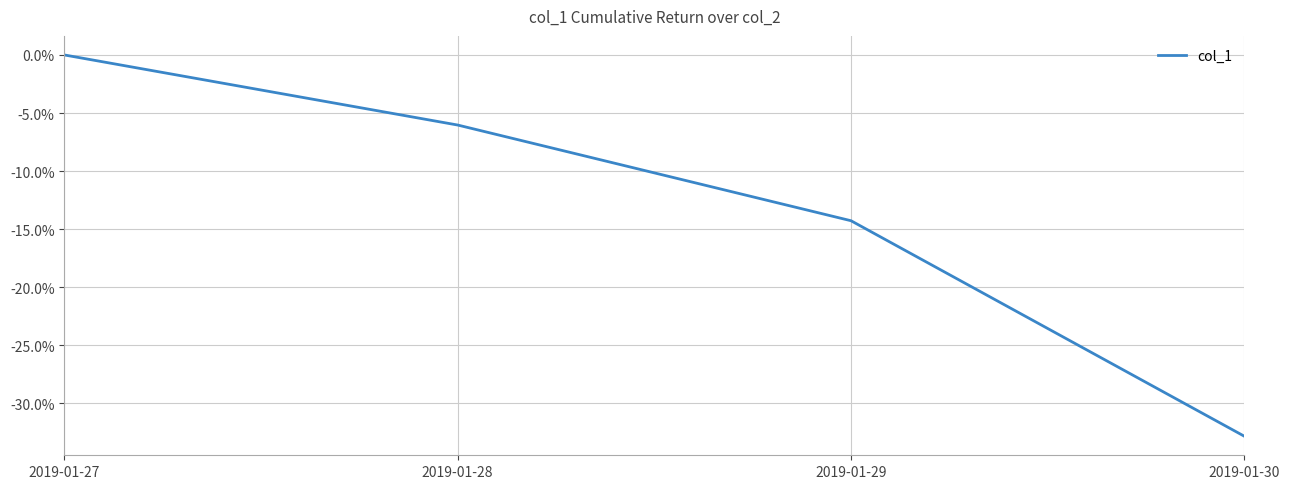

Which category has the lowest value across all series?

2019-01-30